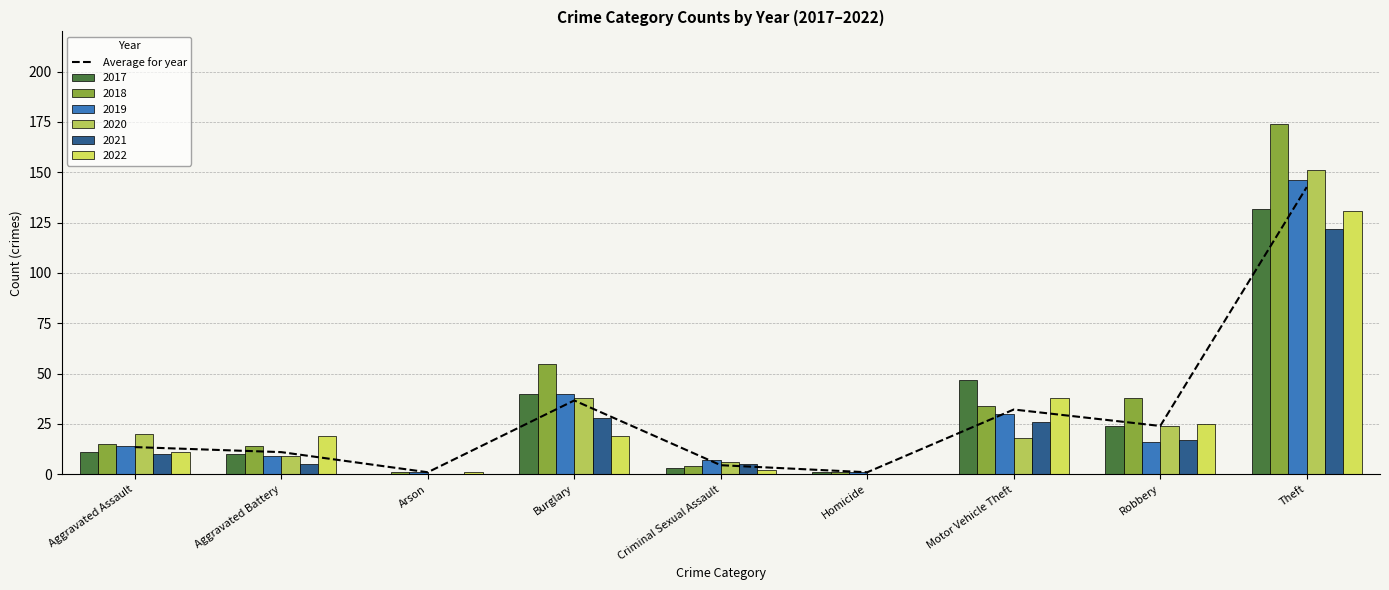

Count the number of values greater than 13.

5